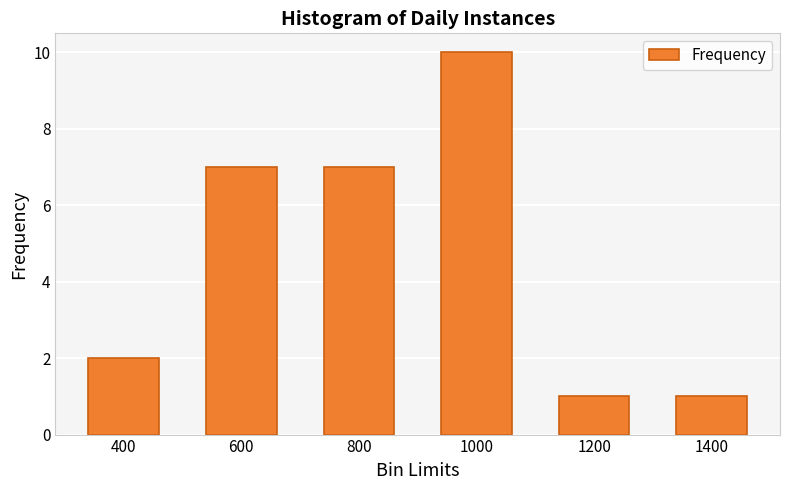

How many values are below 7?

3